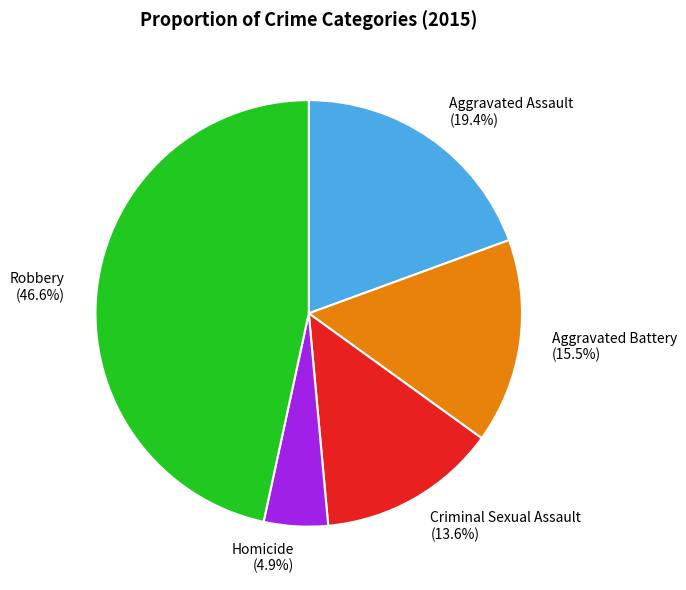

What percentage is the Aggravated Assault slice, to the nearest percent?

19%